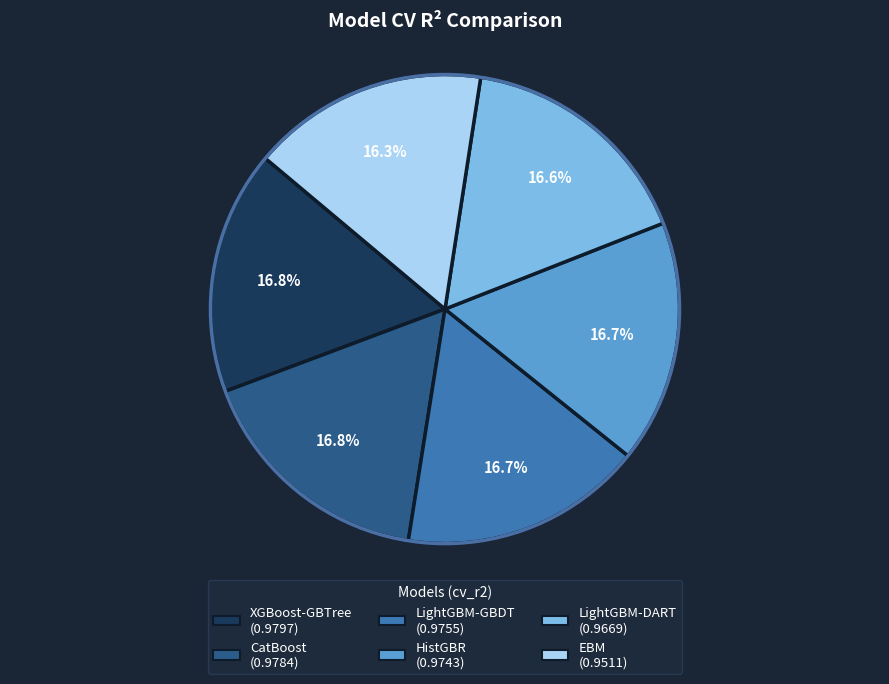

To the nearest percent, what portion does XGBoost-GBTree represent?

17%